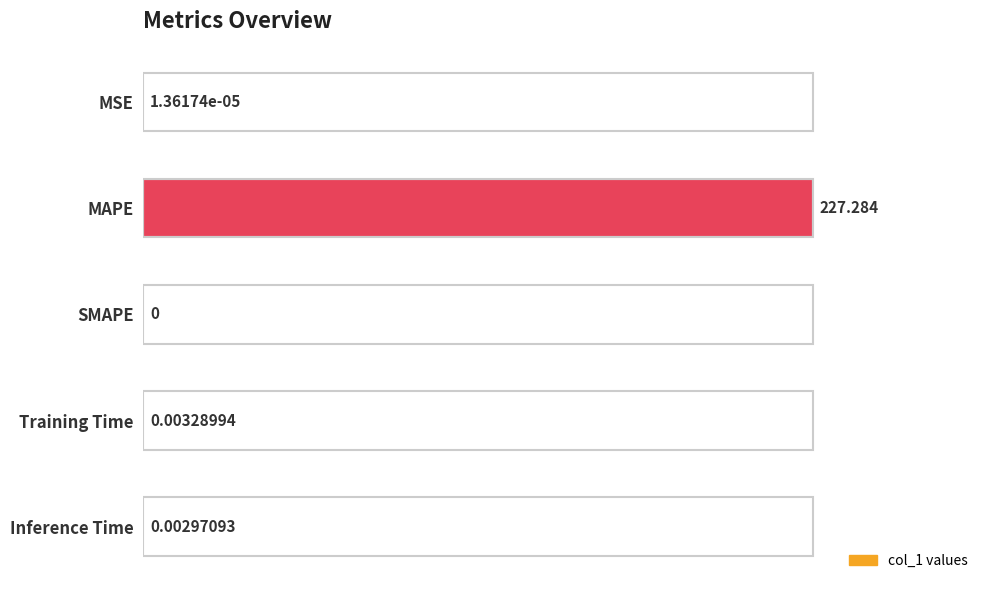

Where is the data nearest to the value 113?

Training Time